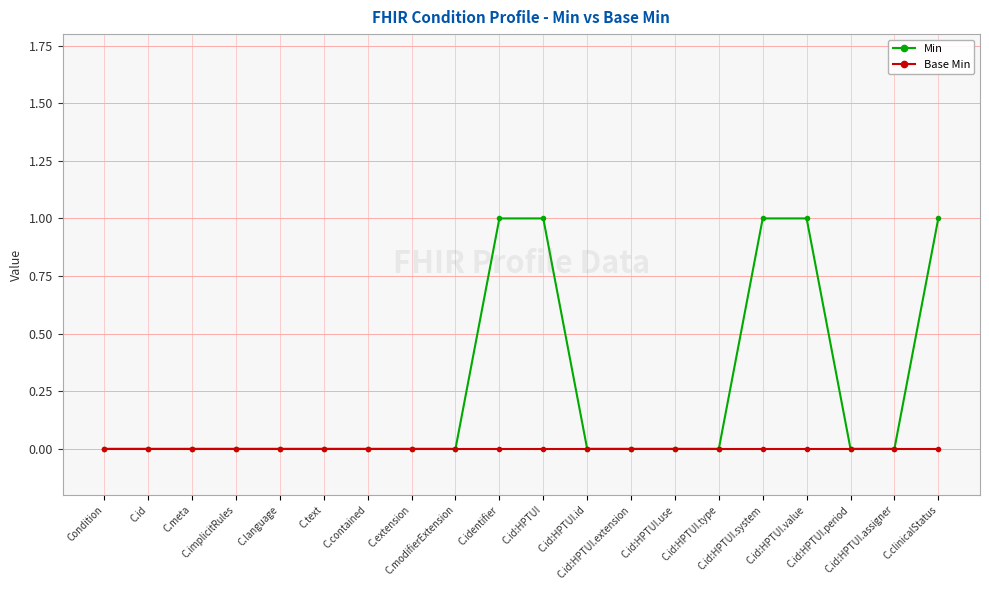

What is the difference between the maximum and minimum values in the Min series?

1